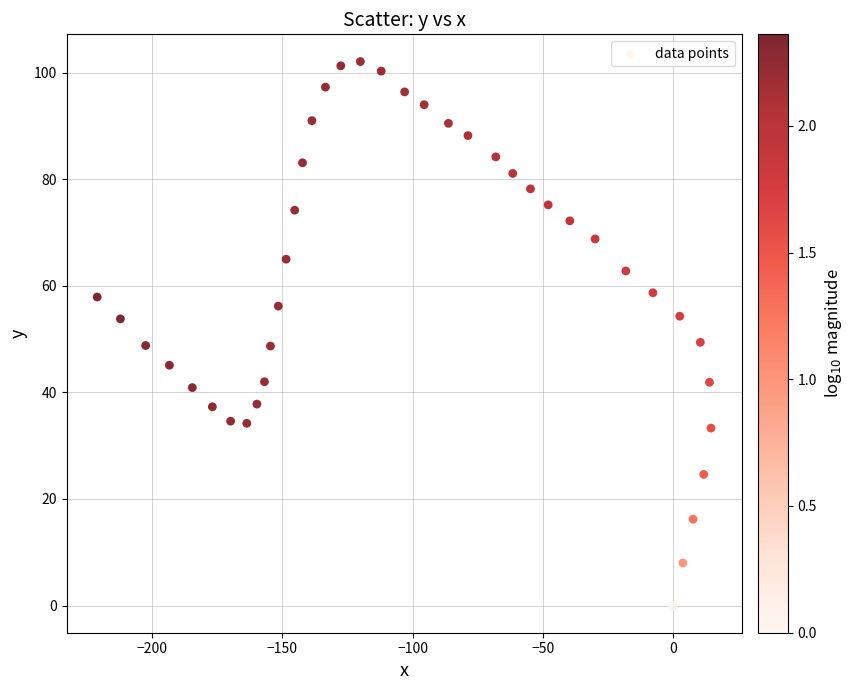

What is the range of X values (max minus min)?

235.6